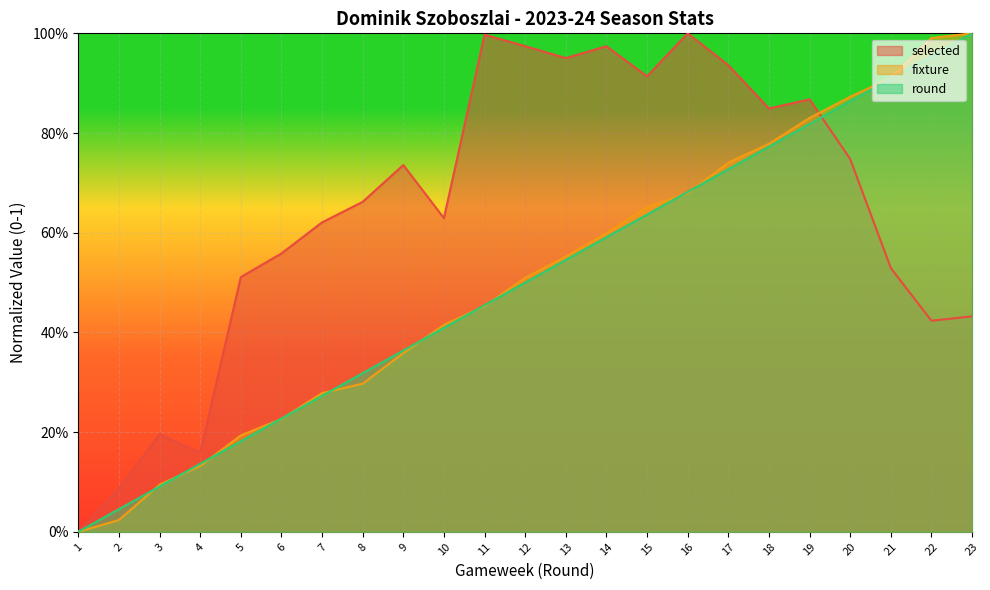

List the series in order of their peak value, highest first.

selected, fixture, round